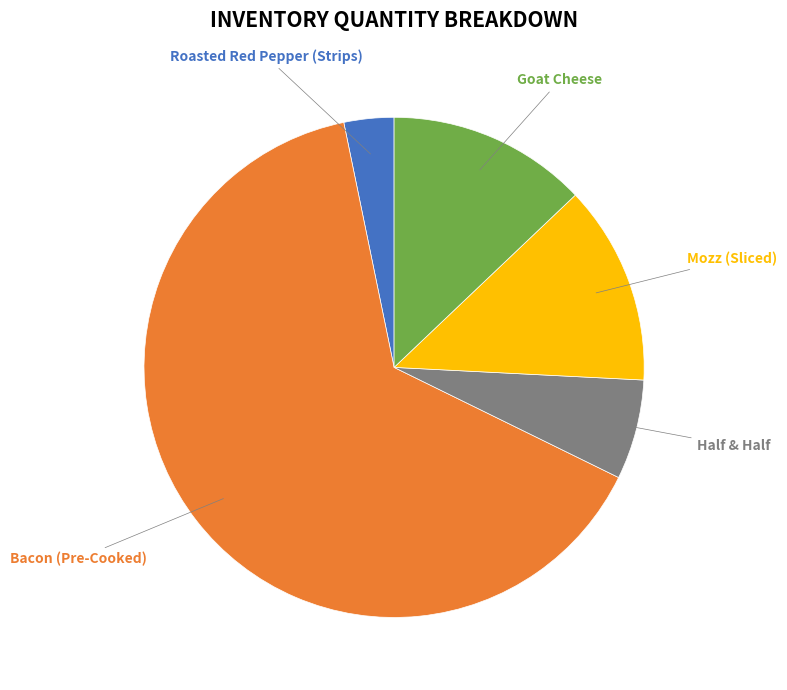

How many slices are in this pie chart?

5